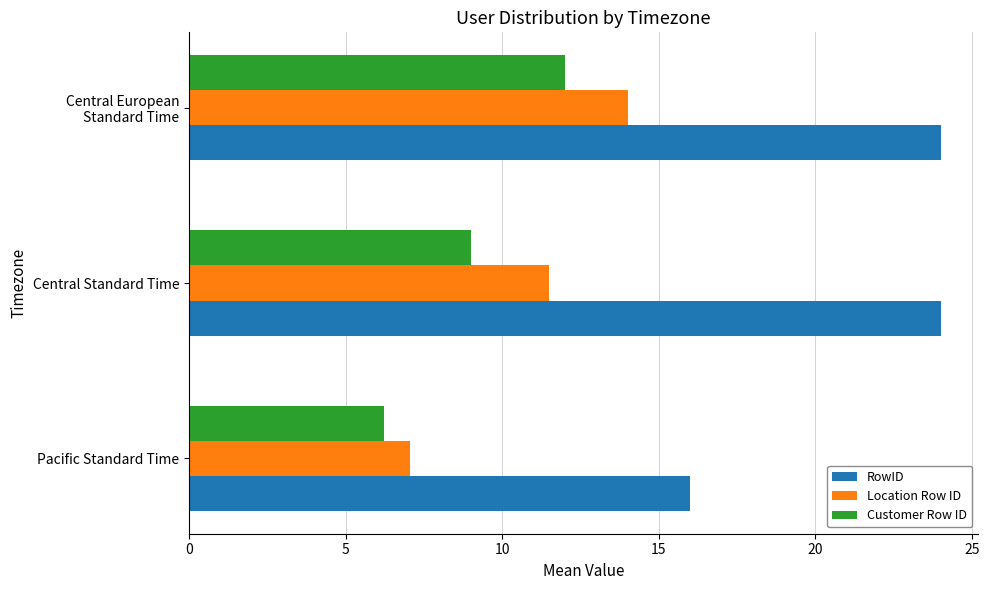

Which category has the lowest value in the Location Row ID series?

Pacific Standard Time